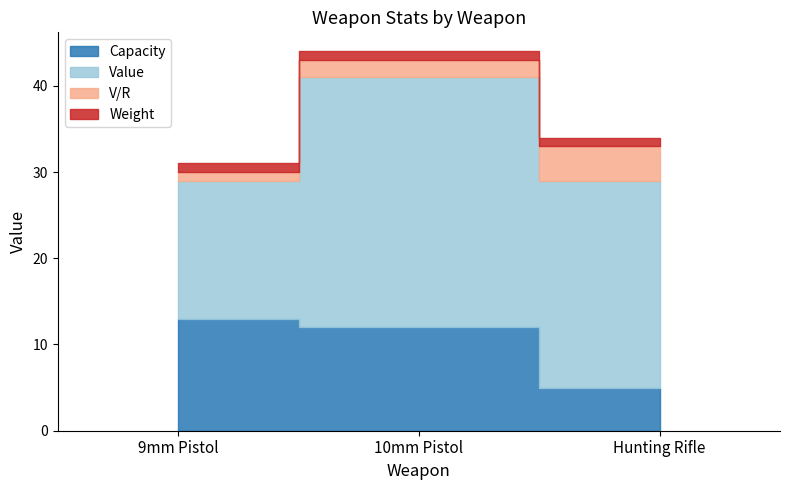

The Value series shows 29 at 10mm Pistol. True or false?

True